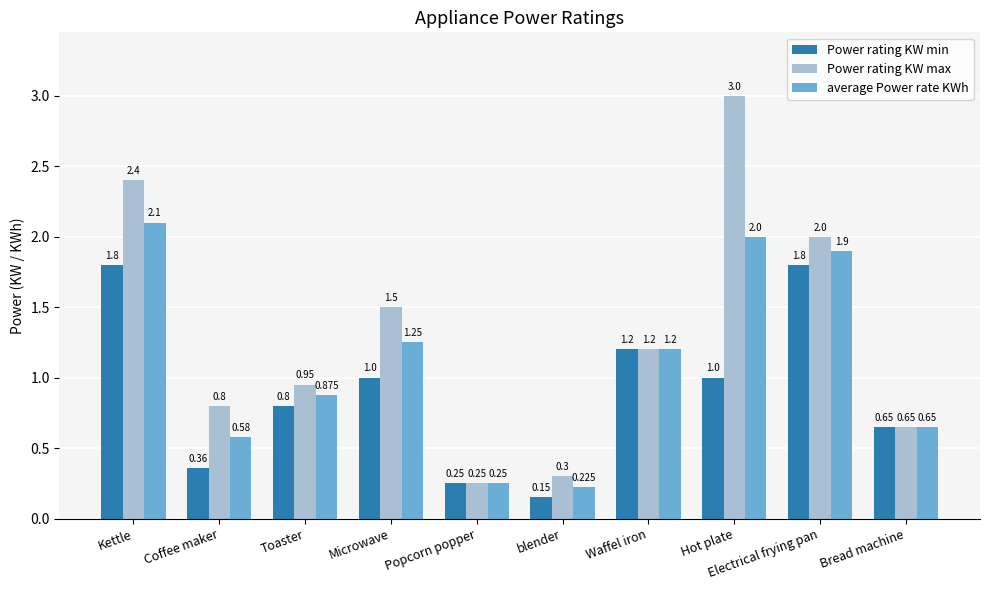

Where is Power rating KW max nearest to the value 1?

Toaster